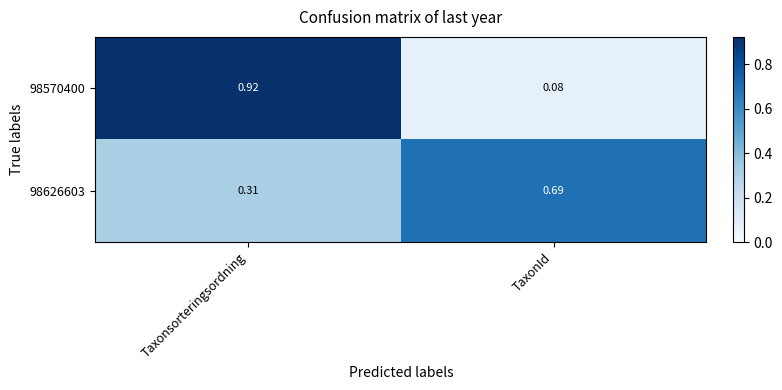

At which label does 98570400 reach its minimum?

TaxonId